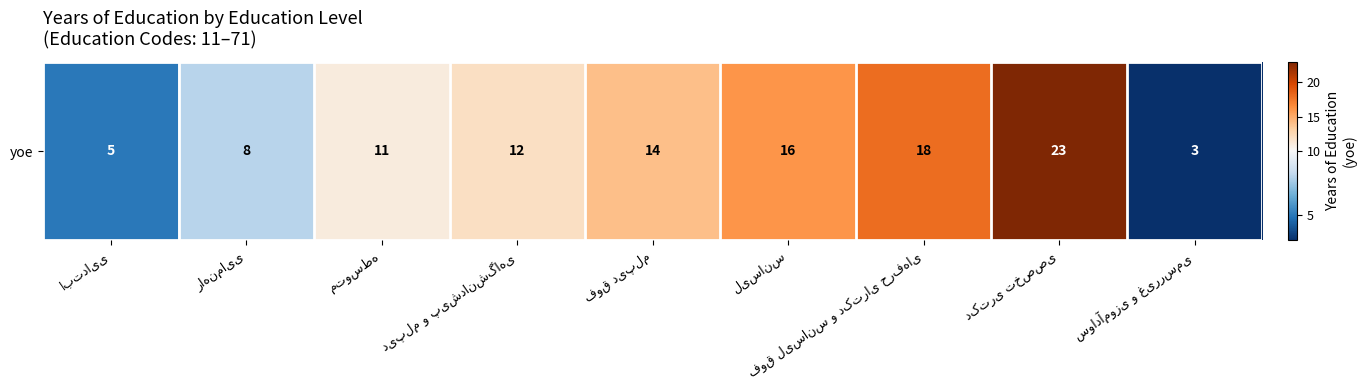

At which label is the value closest to 13?

دیپلم و پیش‌دانشگاهی